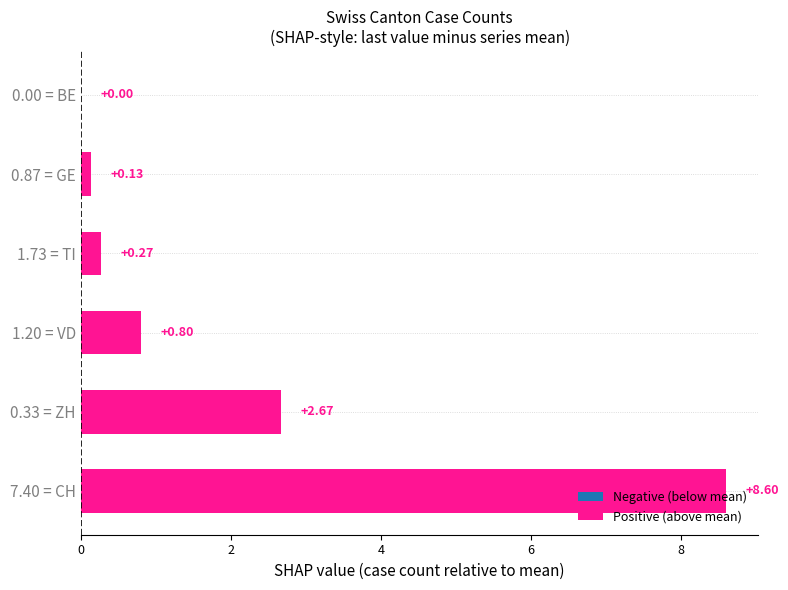

How many data points are above 0?

5